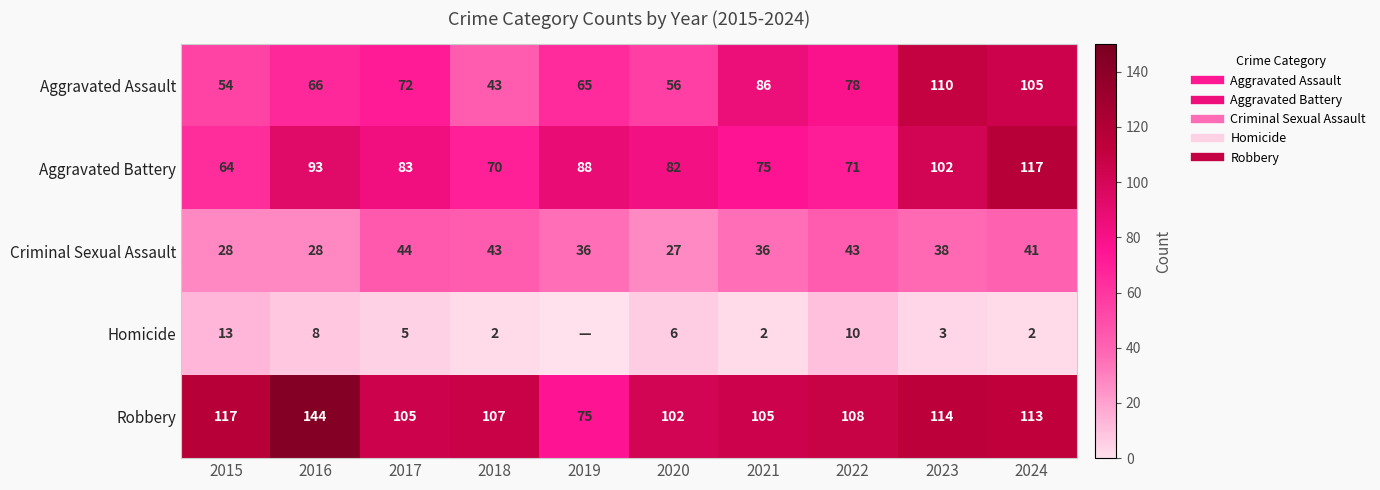

At how many categories does at least one series exceed 114?

3